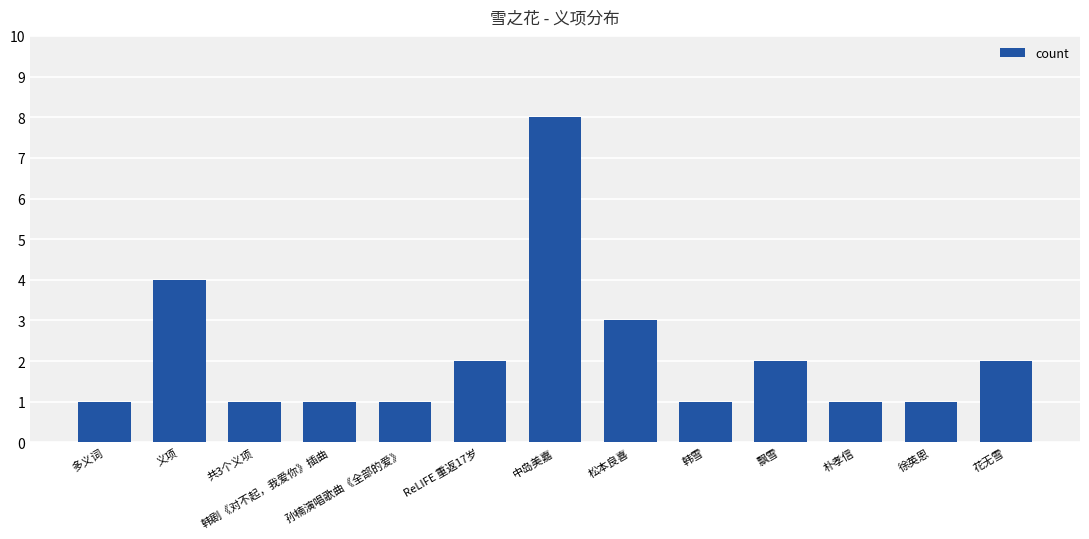

What is the change in value from 义项 to 朴孝信?

-3